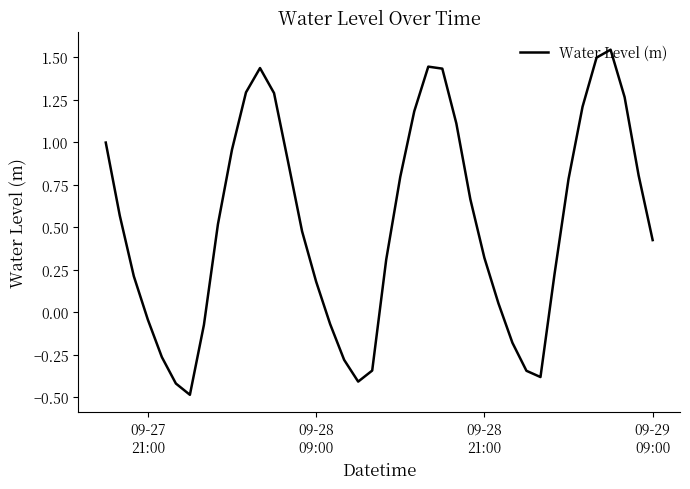

How many values are above zero?

28